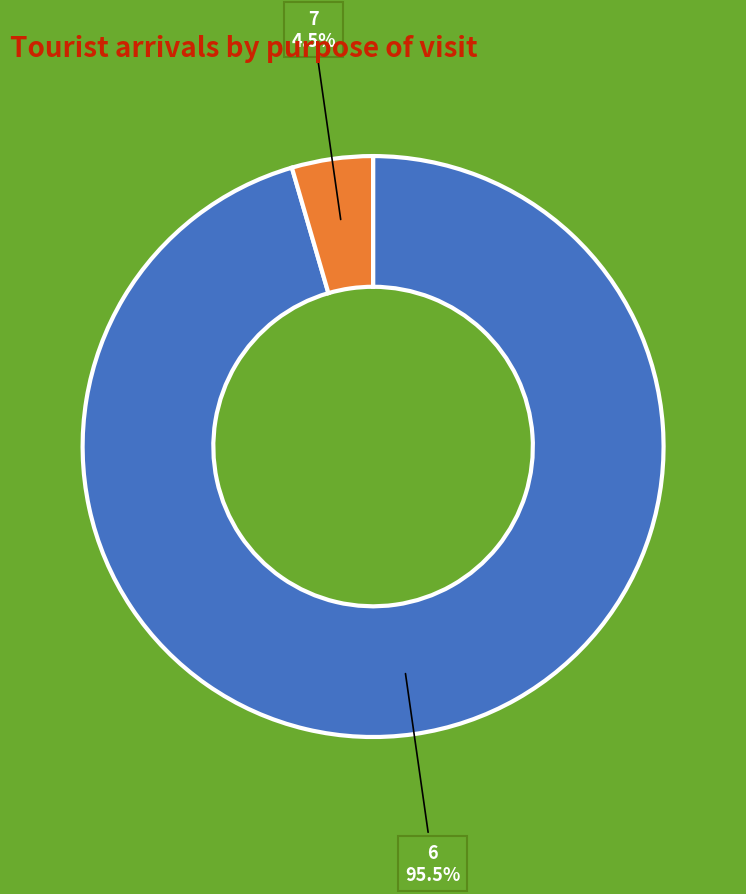

What is the largest slice in the pie chart?

6